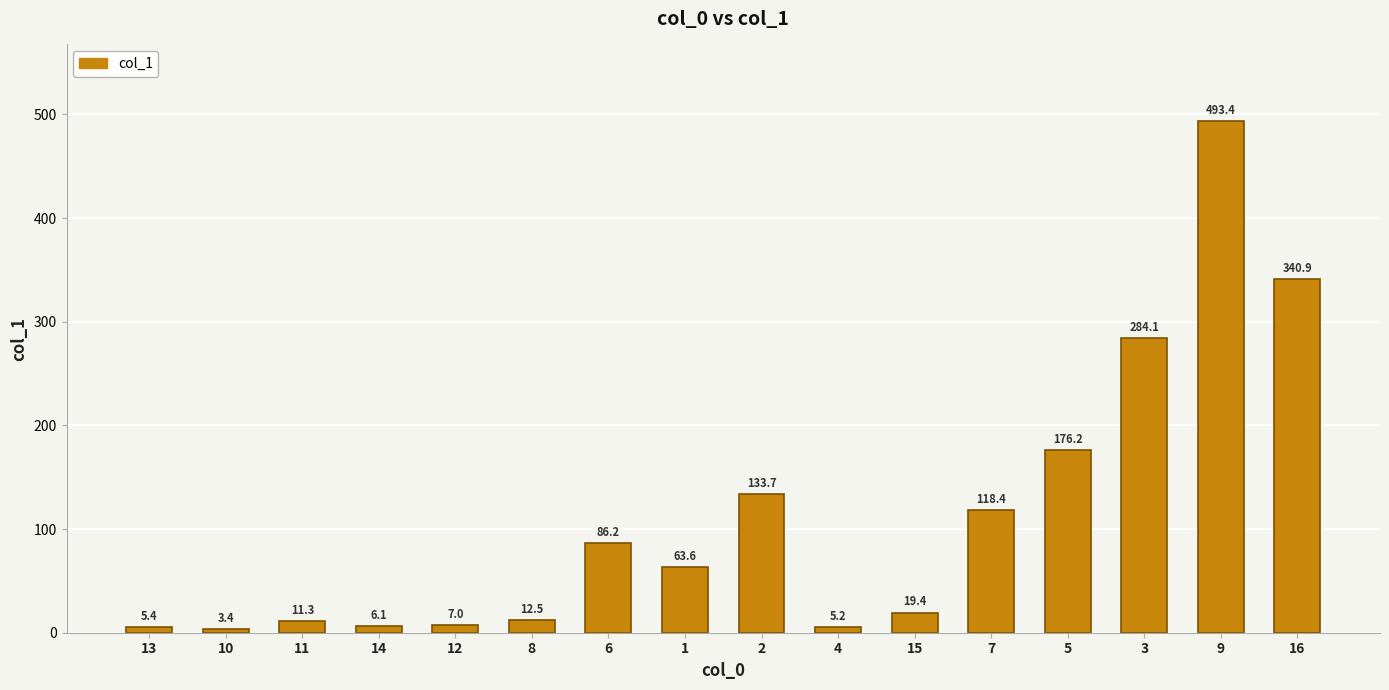

Where is the data nearest to the value 248?

3